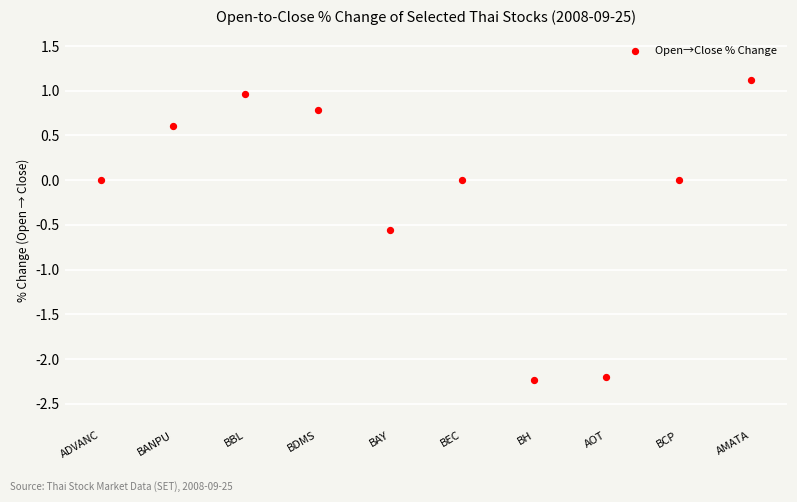

Count the number of points in this scatter plot.

10